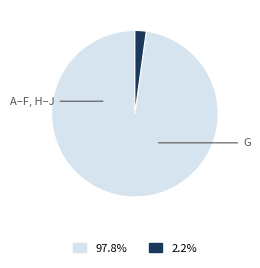

Does any single category account for the majority?

Yes